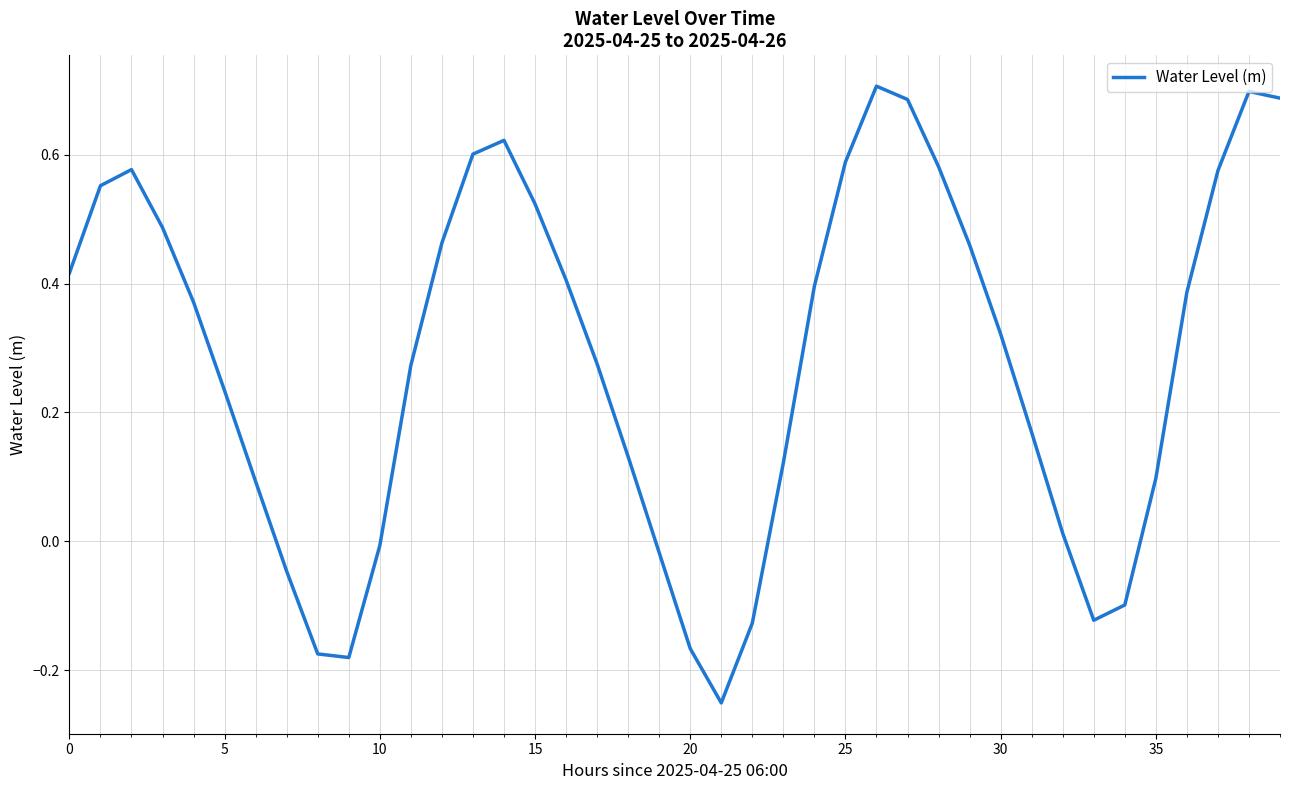

What is the difference between the maximum and minimum values?

1.0